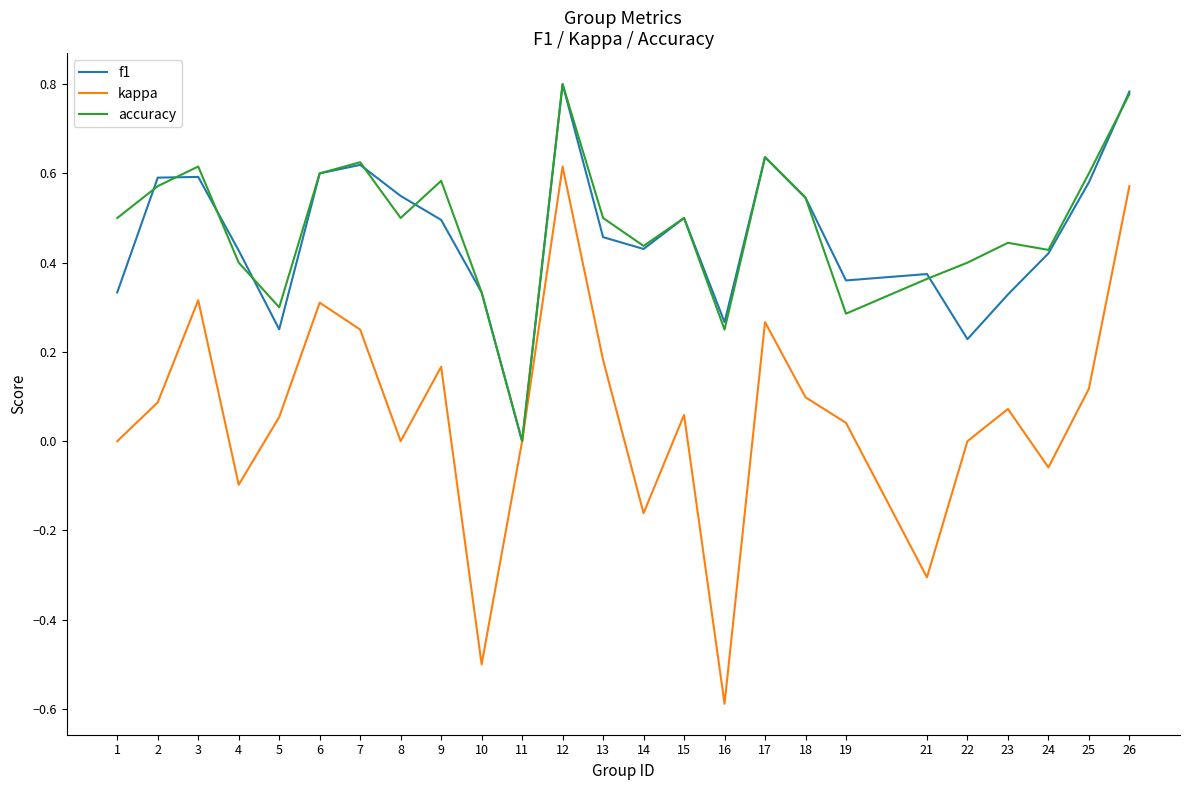

At which category does accuracy reach its first local peak?

3